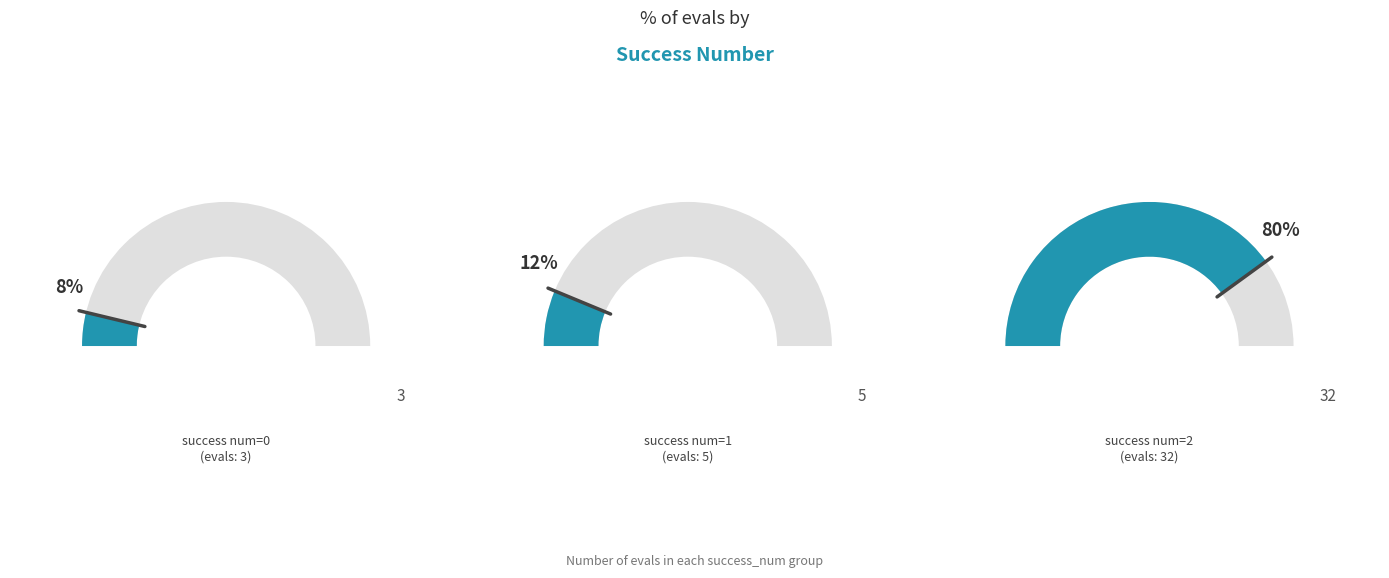

Between 0 and 2, which series saw the biggest shift?

eval_counts